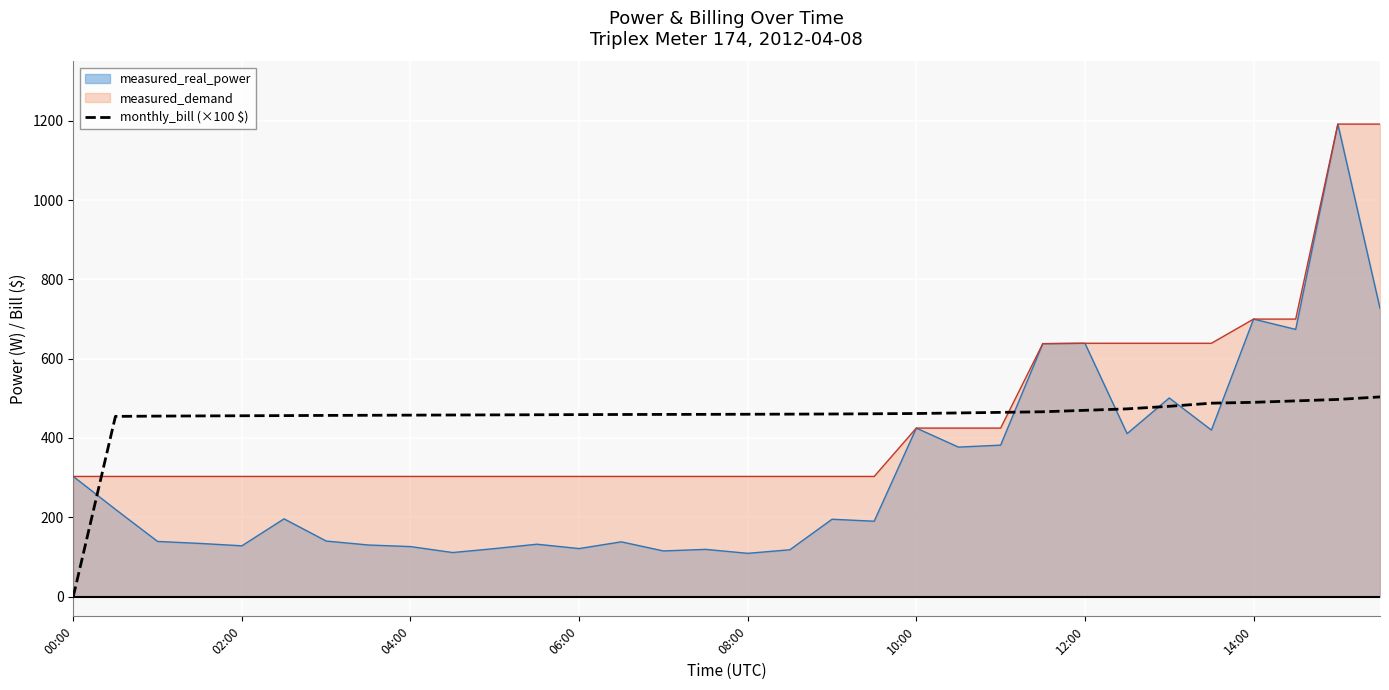

How many values are below 459?

13